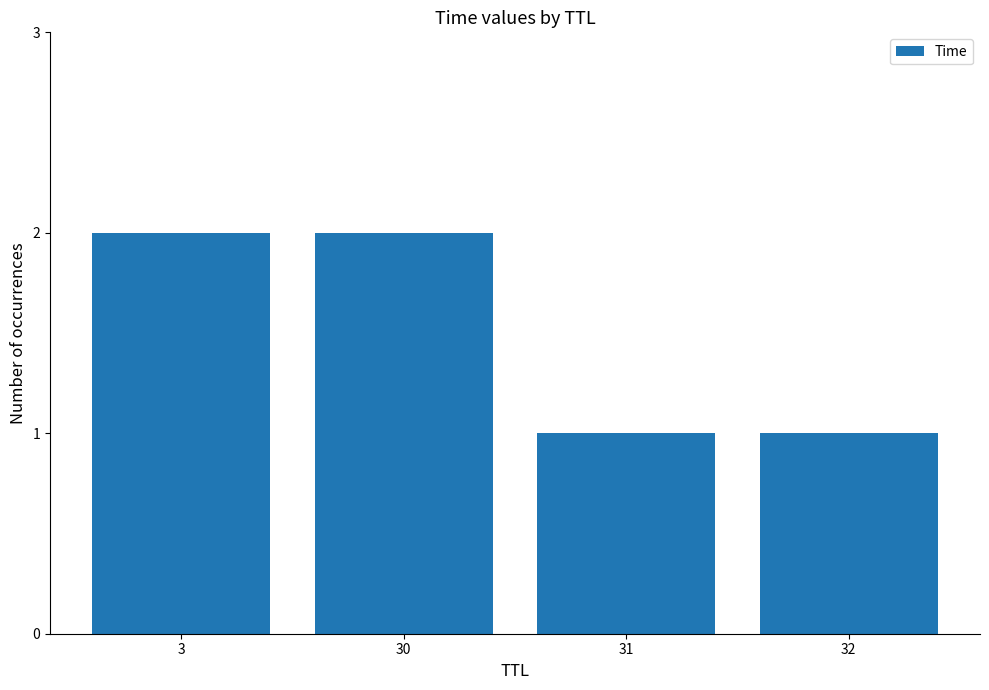

Does the chart contain stacked bars?

No